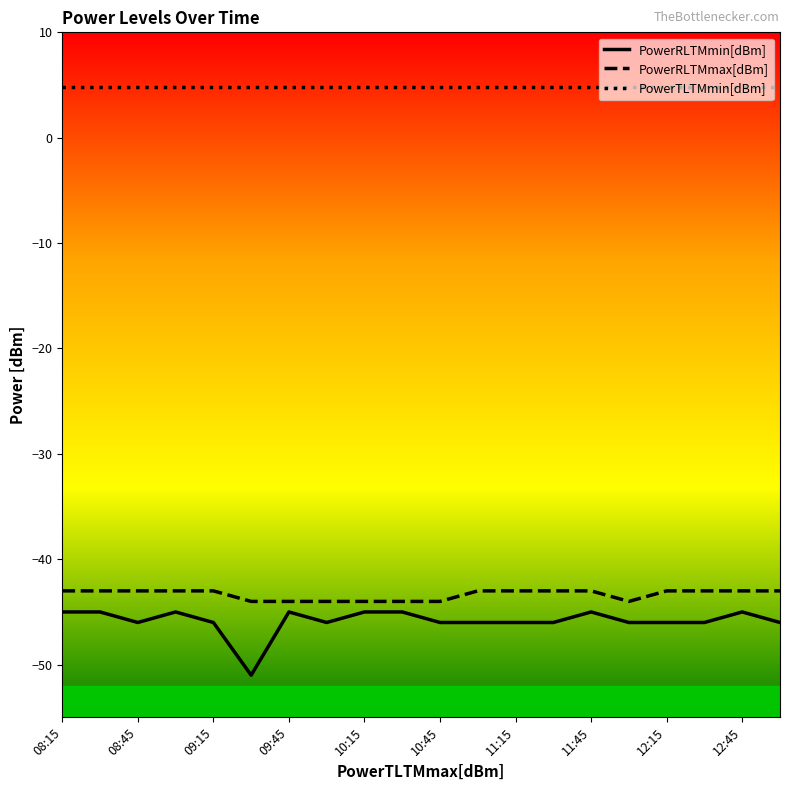

Which series has the largest total across all categories?

PowerTLTMmin[dBm]